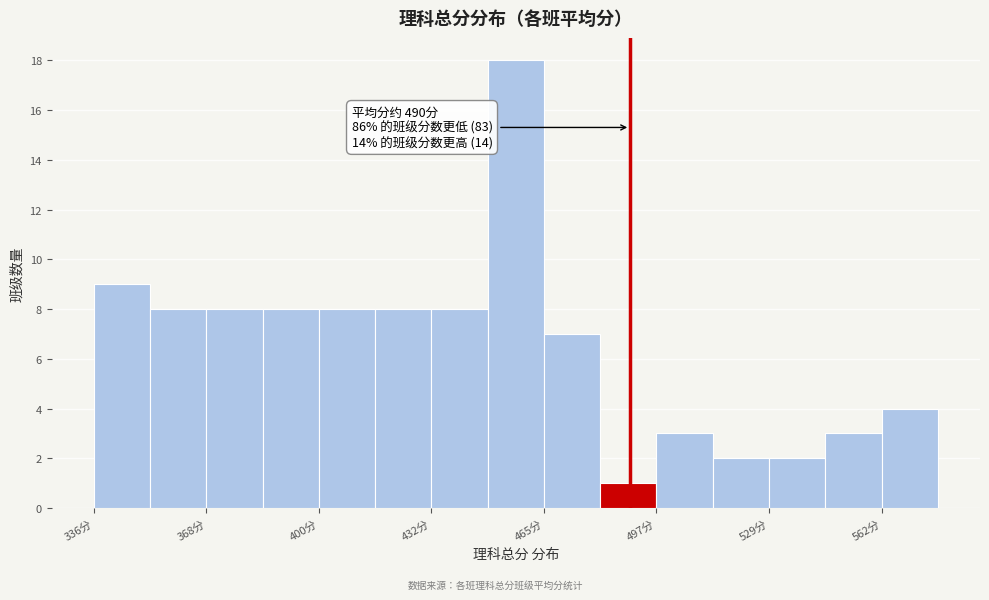

Around what value on the x-axis is the tallest bar? Give the approximate position of its centre, as read against the axis.

455